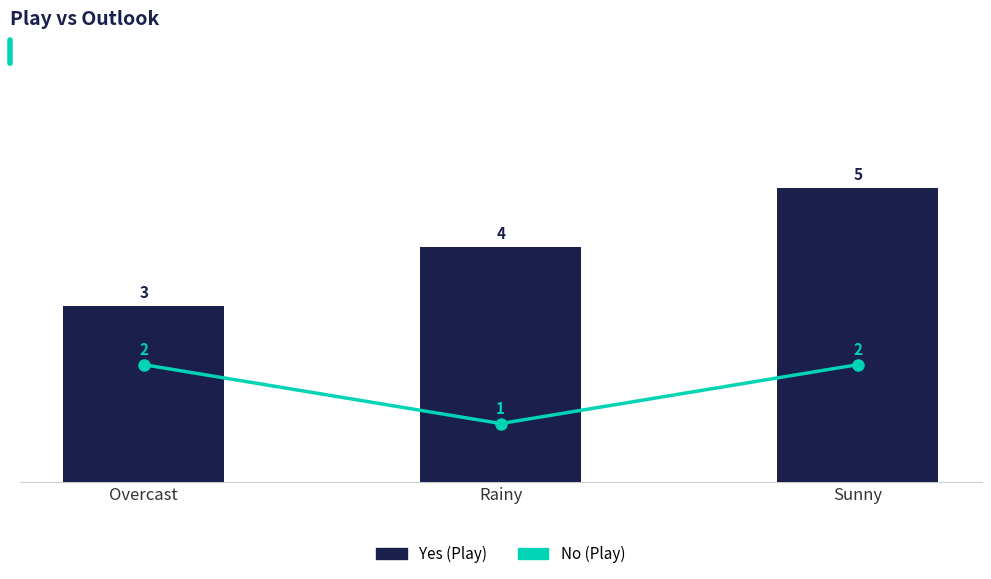

Is it true that No (Play) equals 1 at Rainy?

True